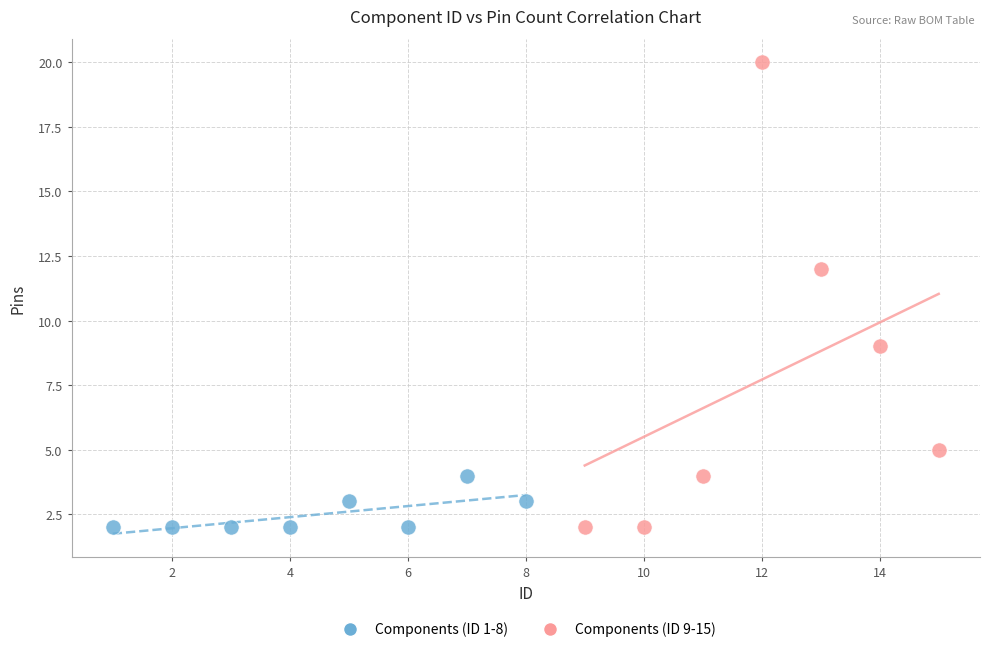

Which series contains the highest Y value?

Components (ID 9-15)